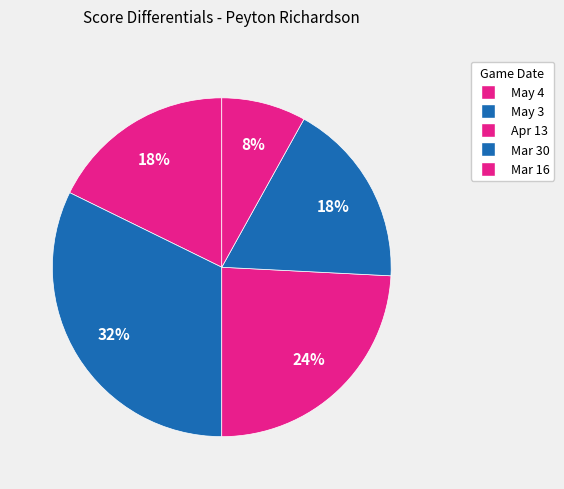

Count the number of slices in the pie.

5